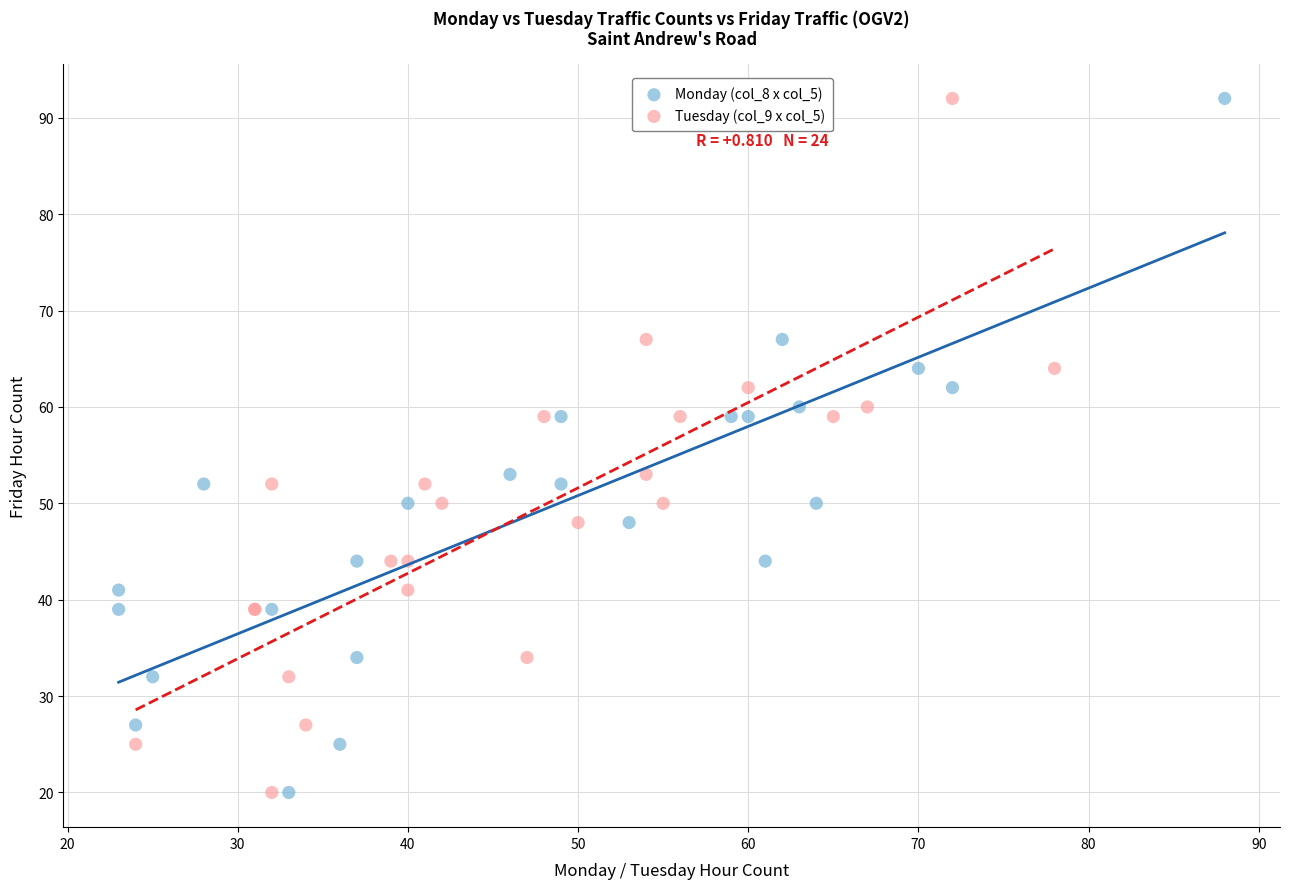

What are all the series names shown in the legend?

Monday (col_8 x col_5), Tuesday (col_9 x col_5)